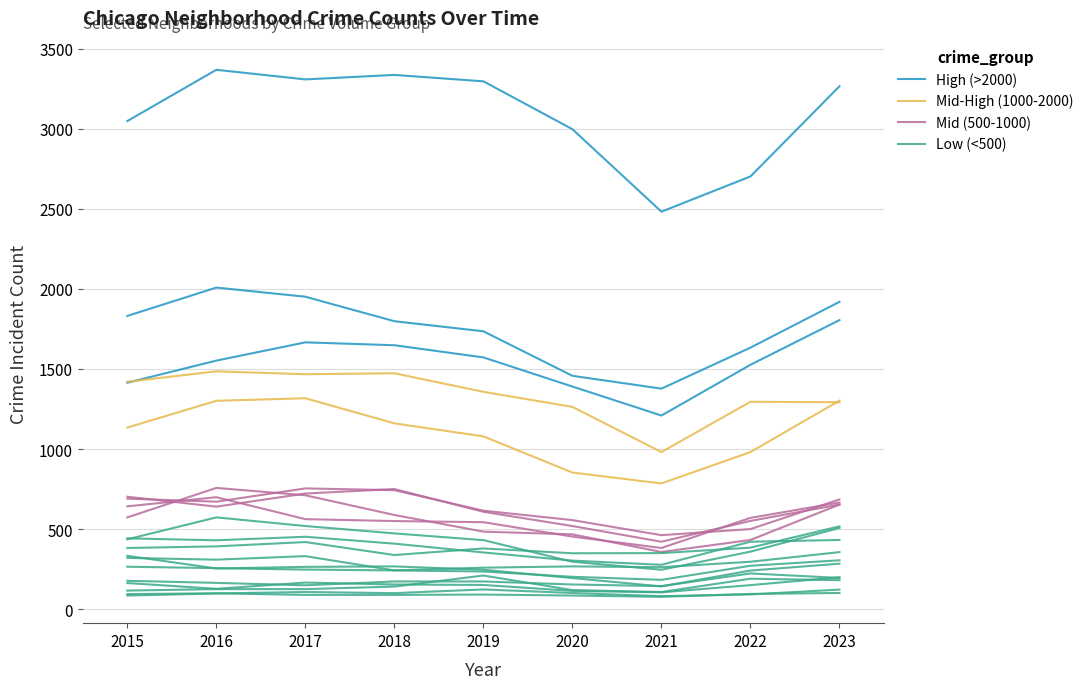

Where is the first local minimum for Mid (500-1000)?

2016